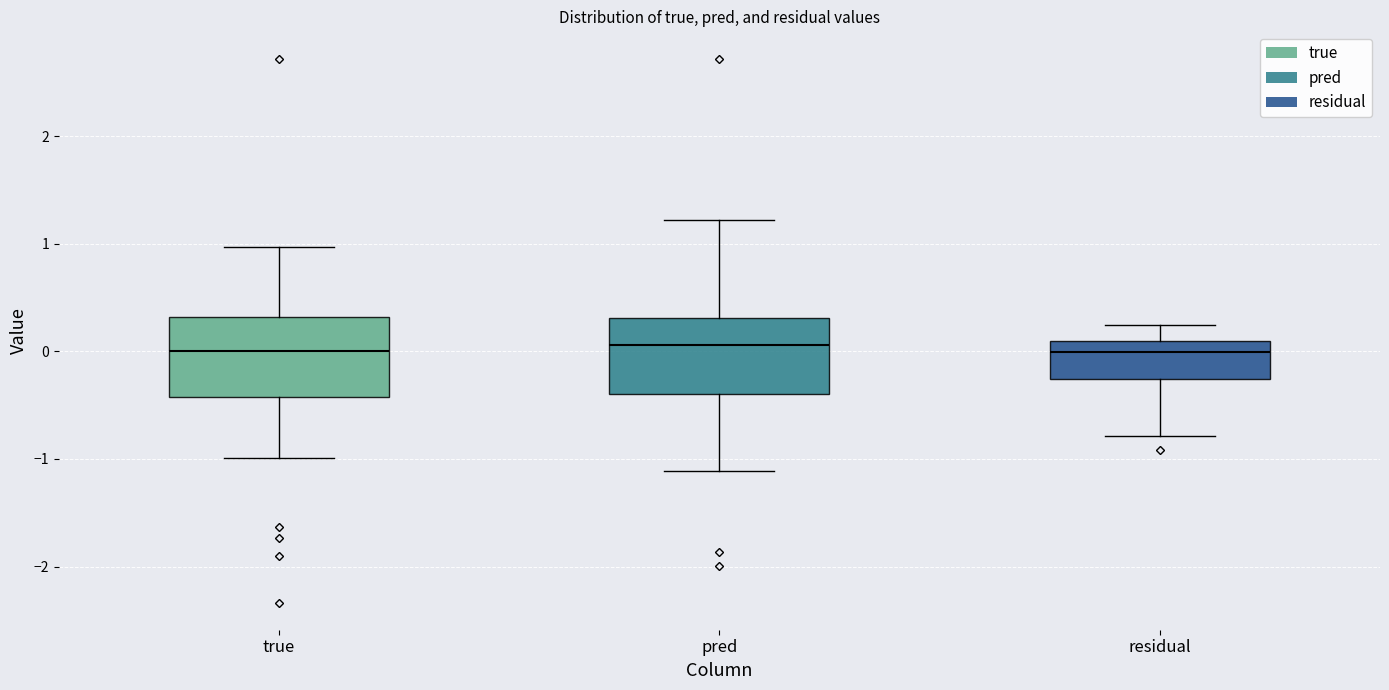

Reading left to right, read every box against the y-axis: the position of its median line, the range the box covers, and the ends of its whiskers. The values are not printed on the chart, so give them approximately, as read against the axis.

true: median 0.0, box -0.4 to 0.3, whiskers -1.0 to 1.0
pred: median 0.1, box -0.4 to 0.3, whiskers -1.1 to 1.2
residual: median 0.0, box -0.3 to 0.1, whiskers -0.8 to 0.2